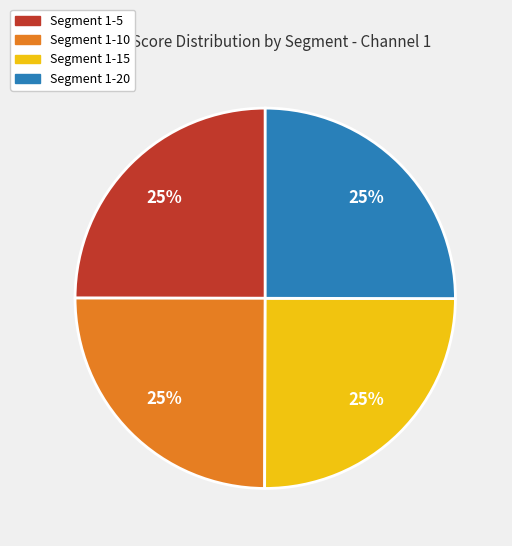

To the nearest percent, what is the average slice percentage?

25%